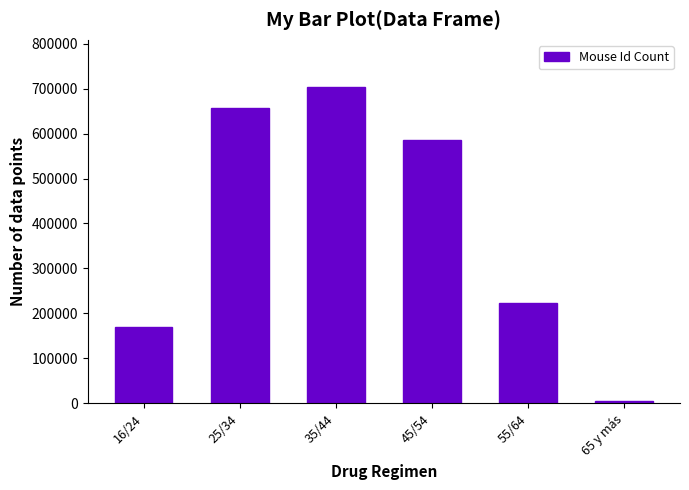

What is the label of the 3rd bar from the right?

45/54